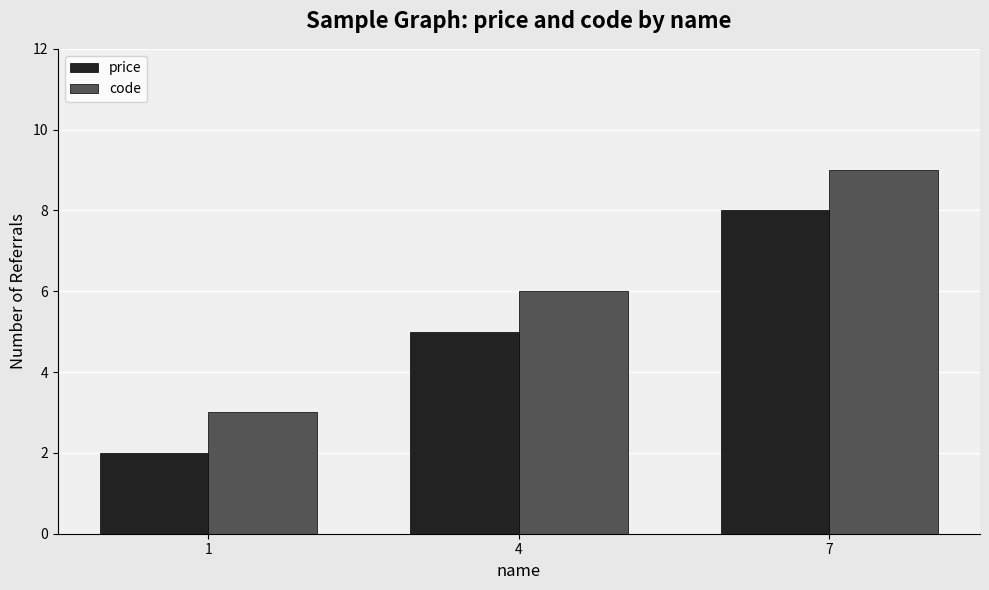

List the labels in order of price value, smallest first.

1, 4, 7